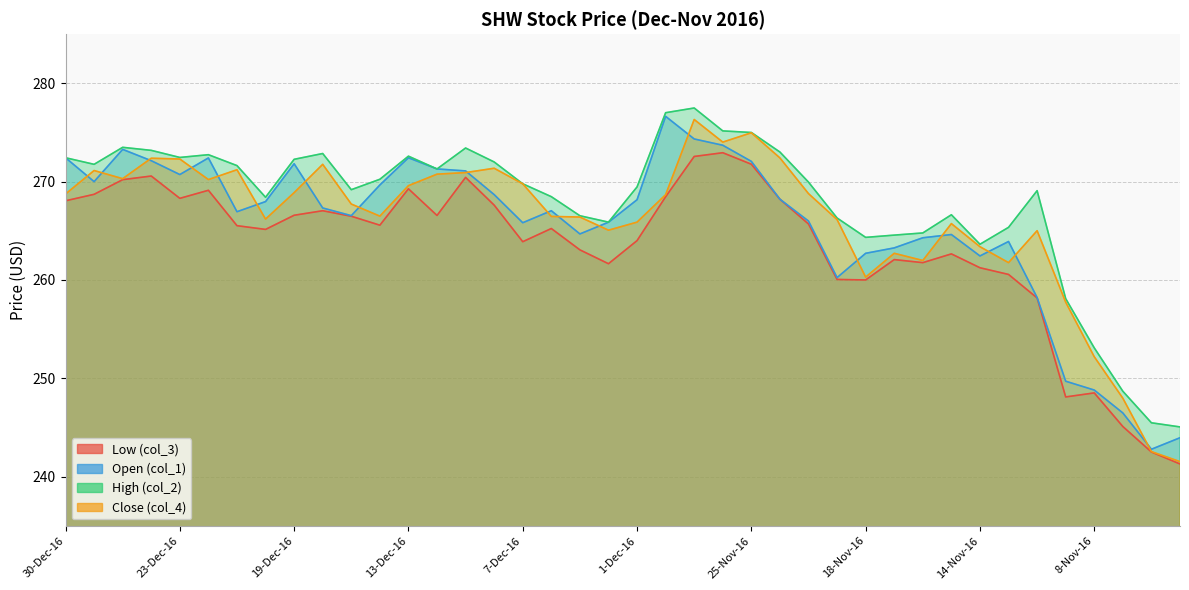

True or false: col_2 and col_3 intersect in this chart.

False